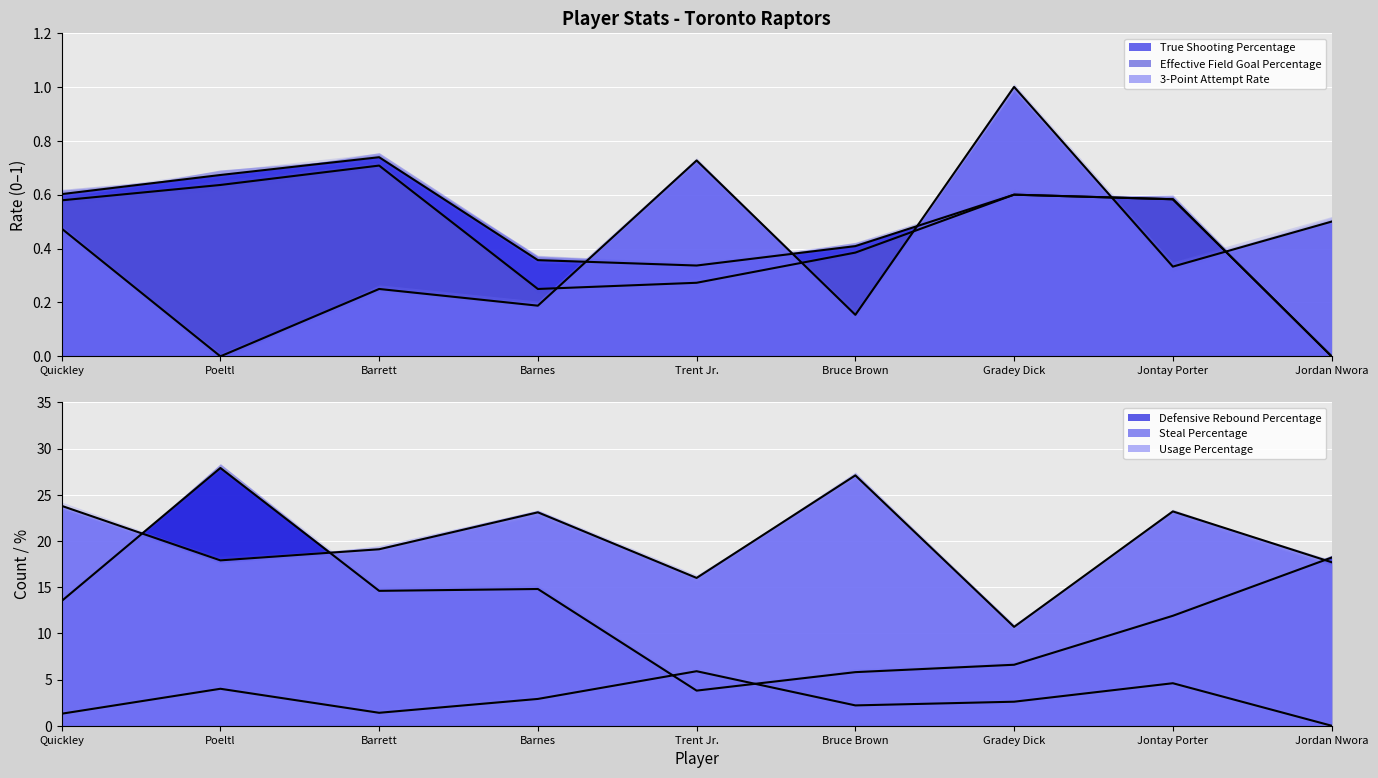

At which label does Usage Percentage first exceed 19?

Quickley